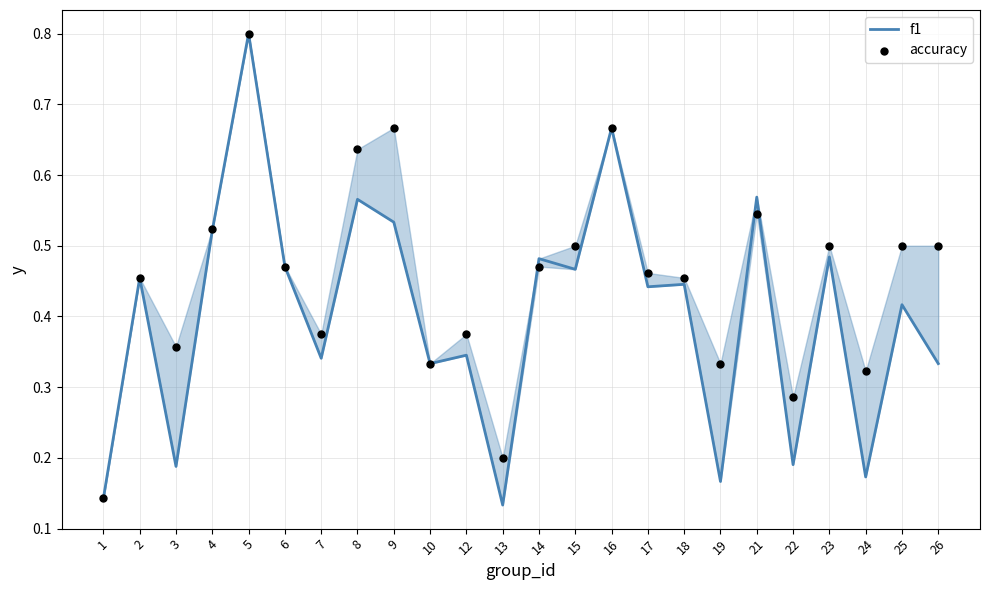

Is the value of accuracy at 14 greater than the value of f1 at 19?

Yes